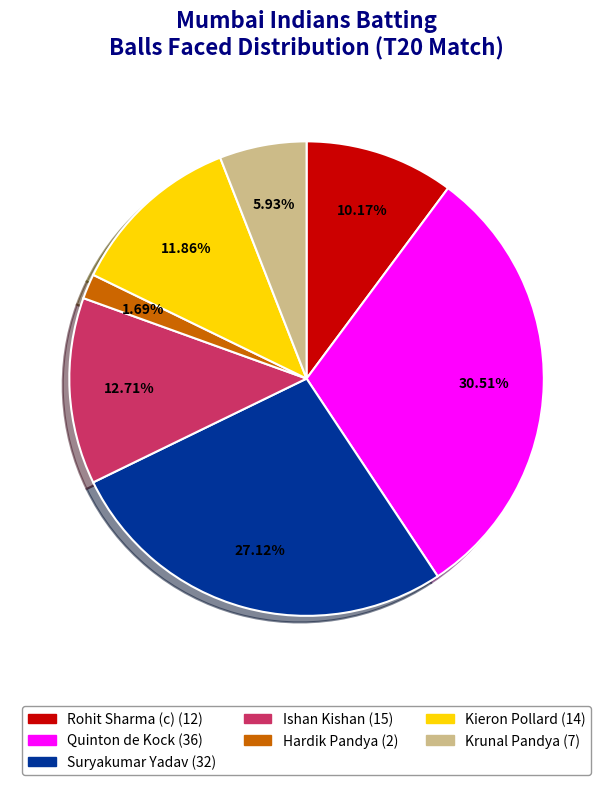

To the nearest percent, what portion does Rohit Sharma (c) represent?

10%